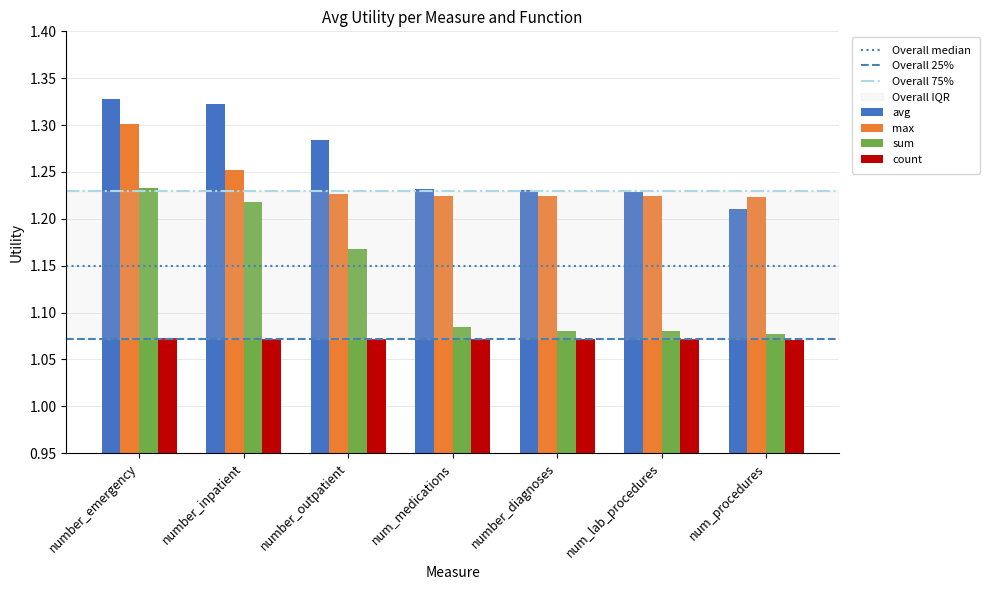

Which series changed the most between number_inpatient and num_medications?

sum